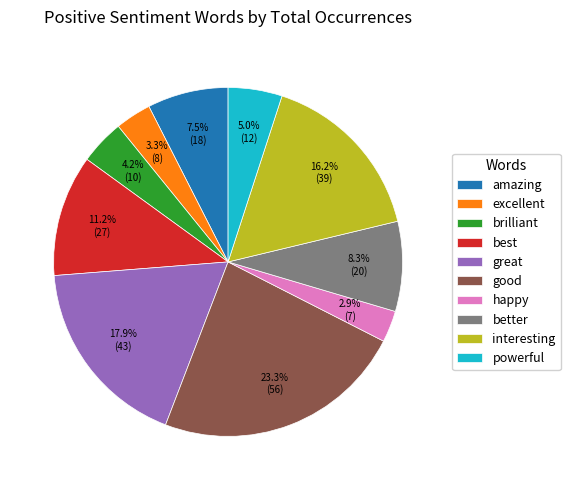

What is the ratio of the value at better to the value at excellent?

2.5